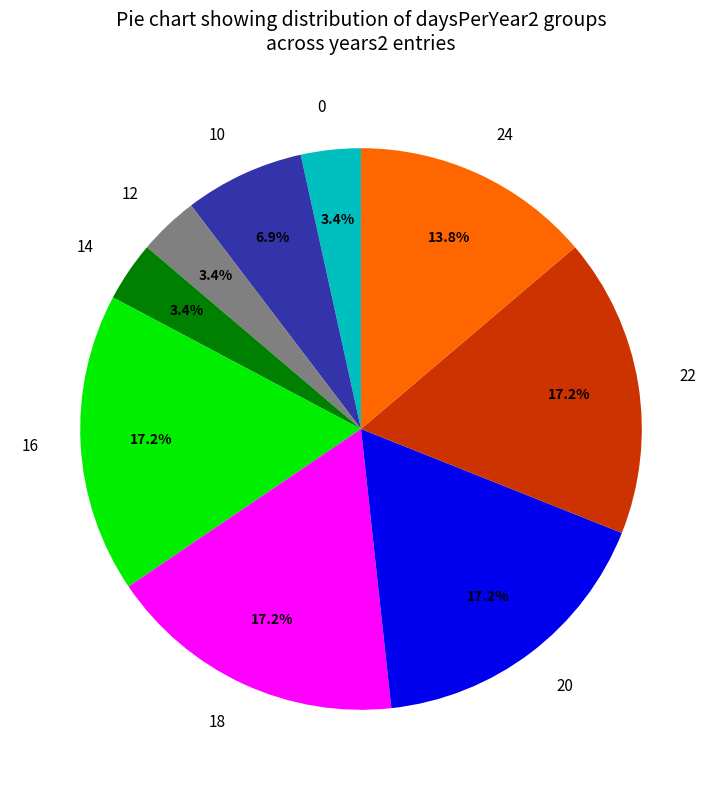

Is the sum of 10 and 20 greater than half?

No